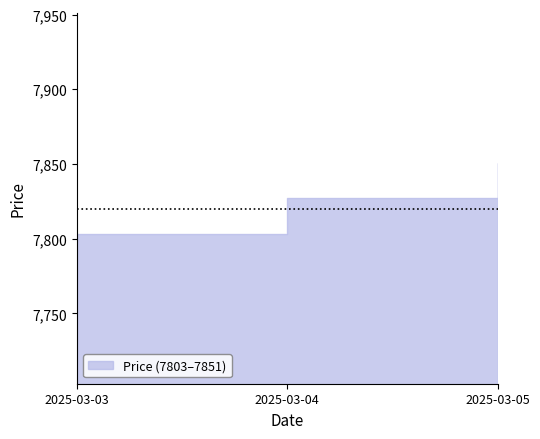

Is it true that the value at 2025-03-04 is 7827?

True